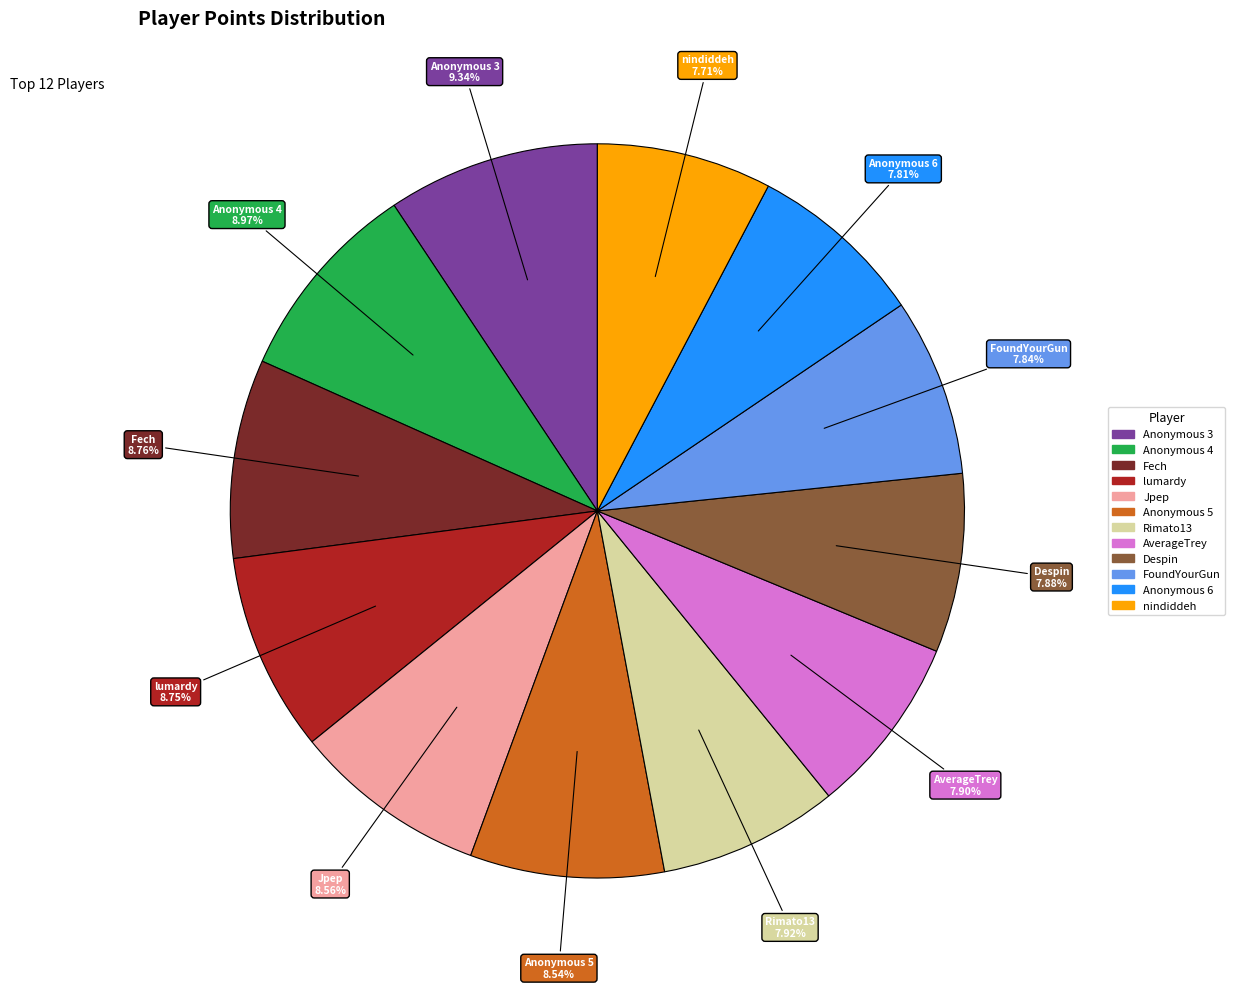

To the nearest percent, what is the difference between the largest and smallest slice percentages?

2%